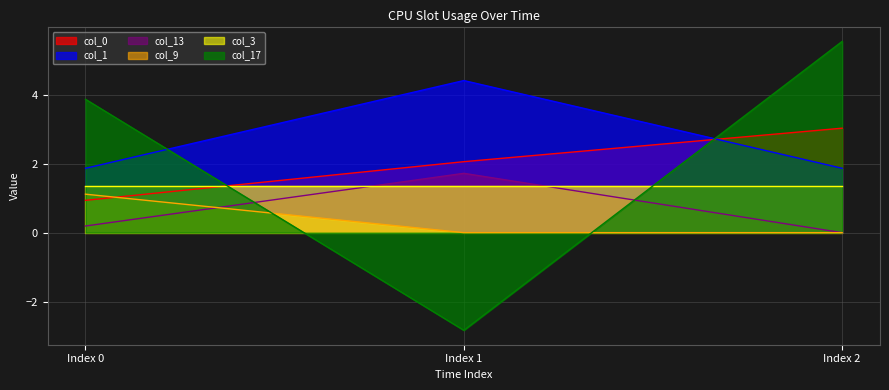

The col_17 series shows 1.7 at Index 0. True or false?

False